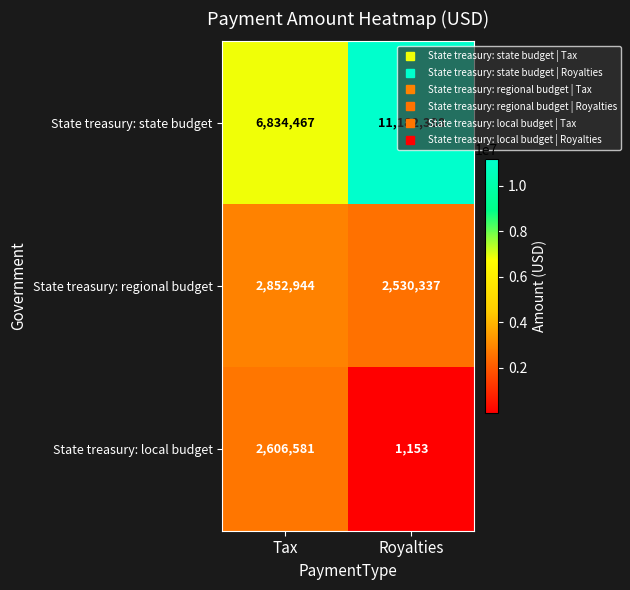

Rank the series by their maximum value, from lowest to highest.

State treasury: local budget, State treasury: regional budget, State treasury: state budget